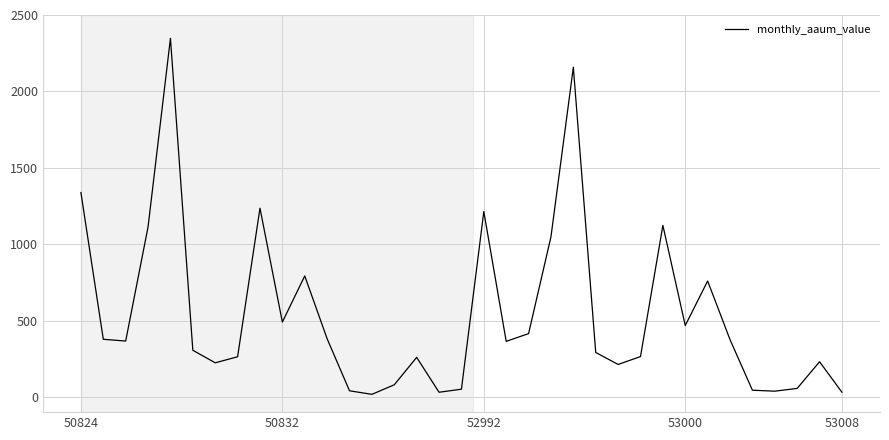

How many lines are shown in the chart?

1